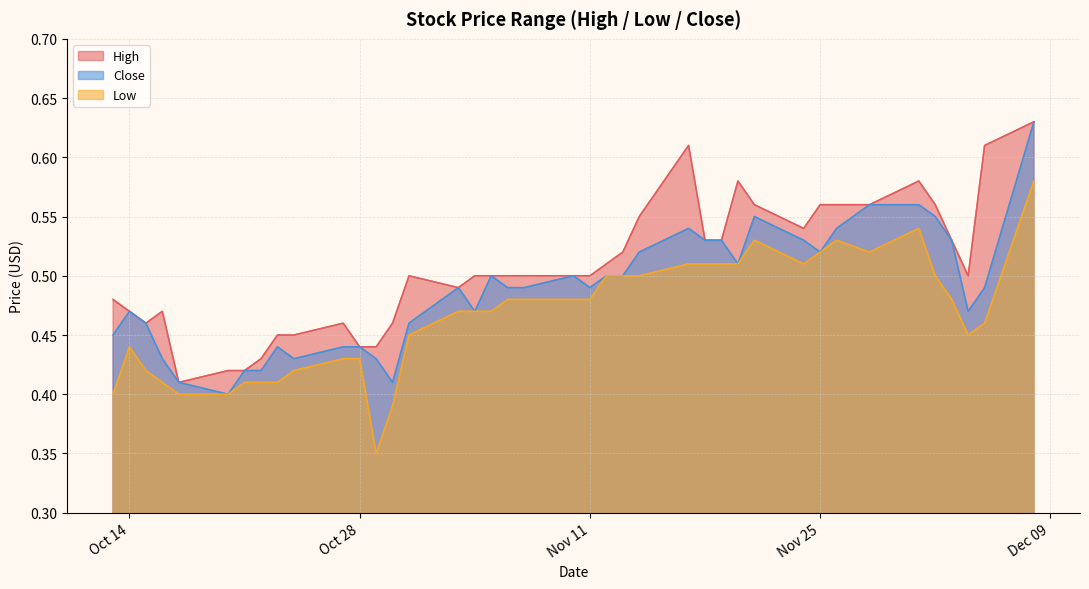

Which category has the highest value across all series?

2014-12-08